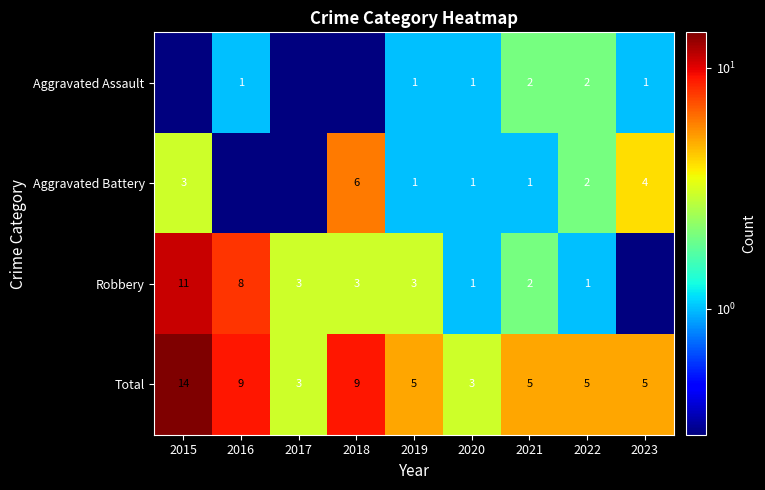

Is the value of Aggravated Assault at 2020 greater than the value of Total at 2020?

No